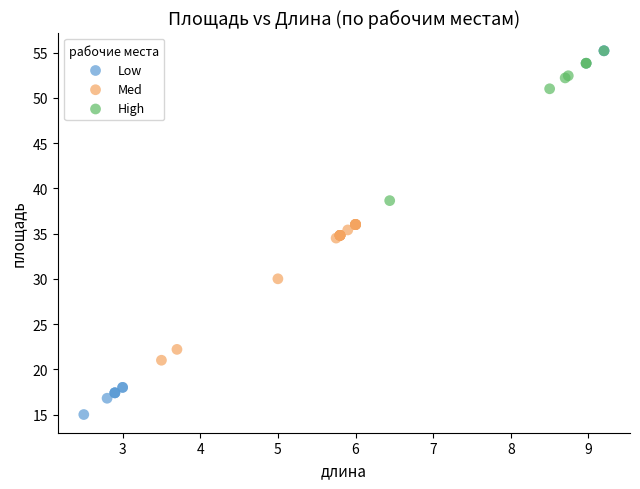

Which series contains the lowest Y value?

Low